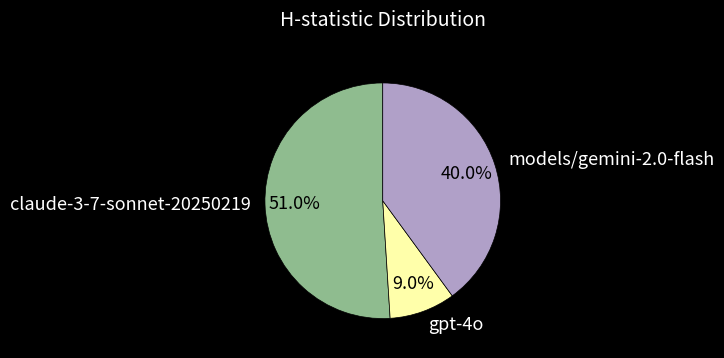

What portion of the pie excludes claude-3-7-sonnet-20250219?

49.0%